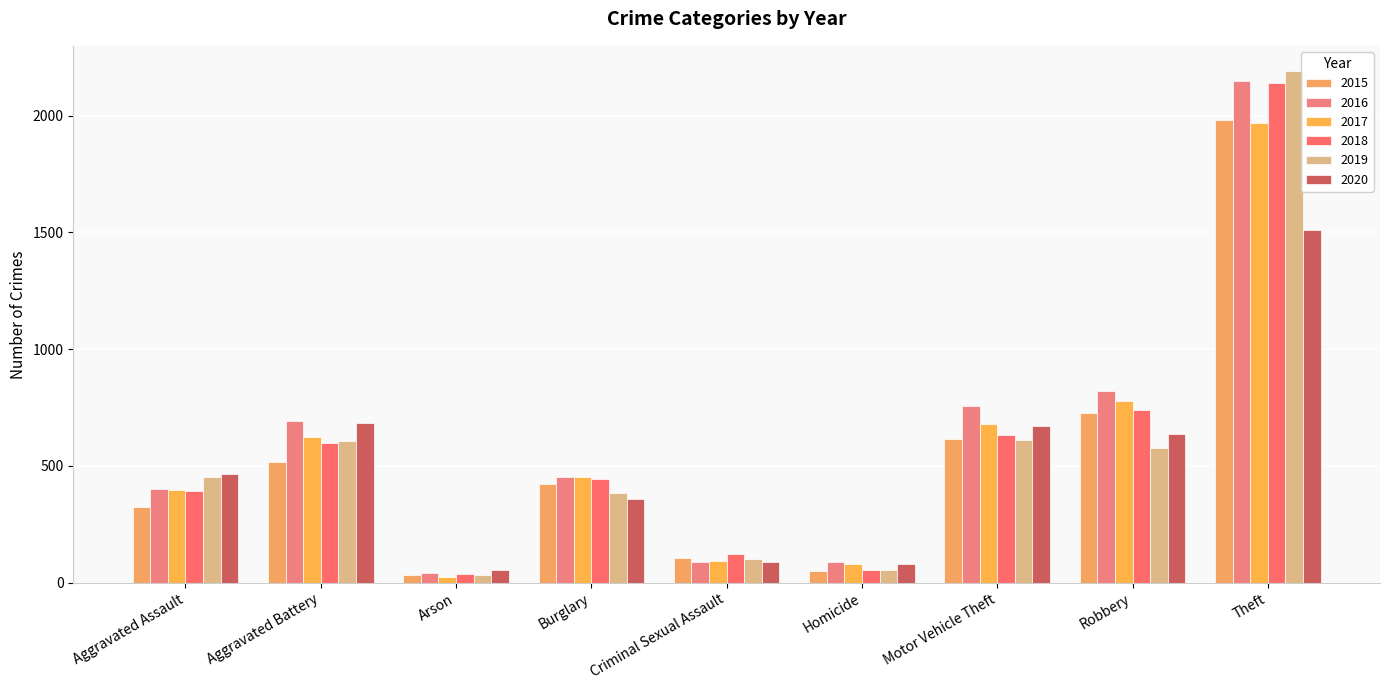

Which series has the largest total across all categories?

2016